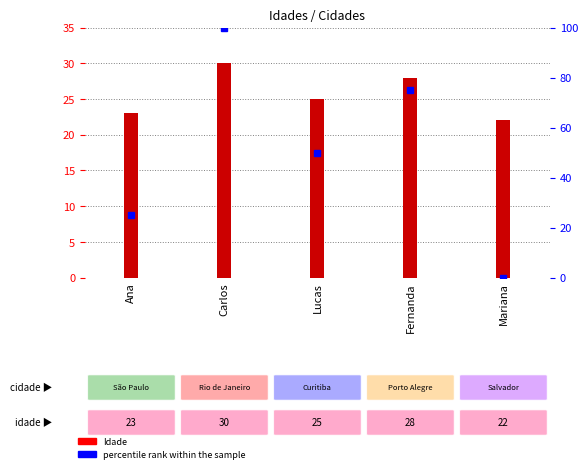

True or false: percentile rank within the sample has a value of 100 at Carlos.

True